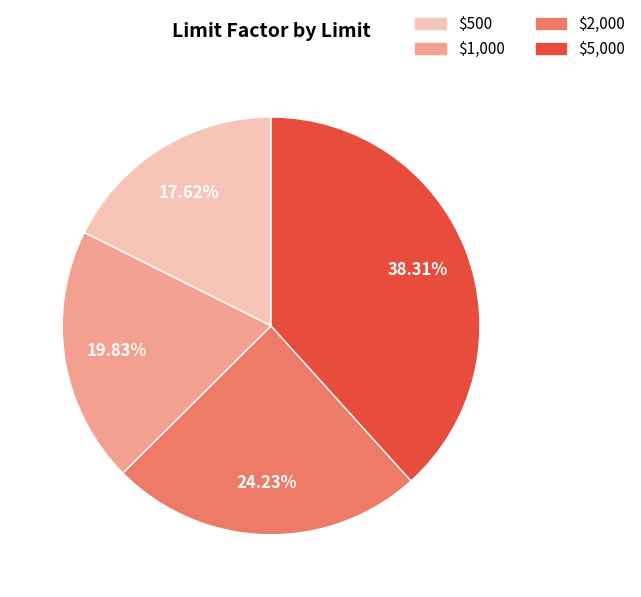

Which slice is the smallest?

$500